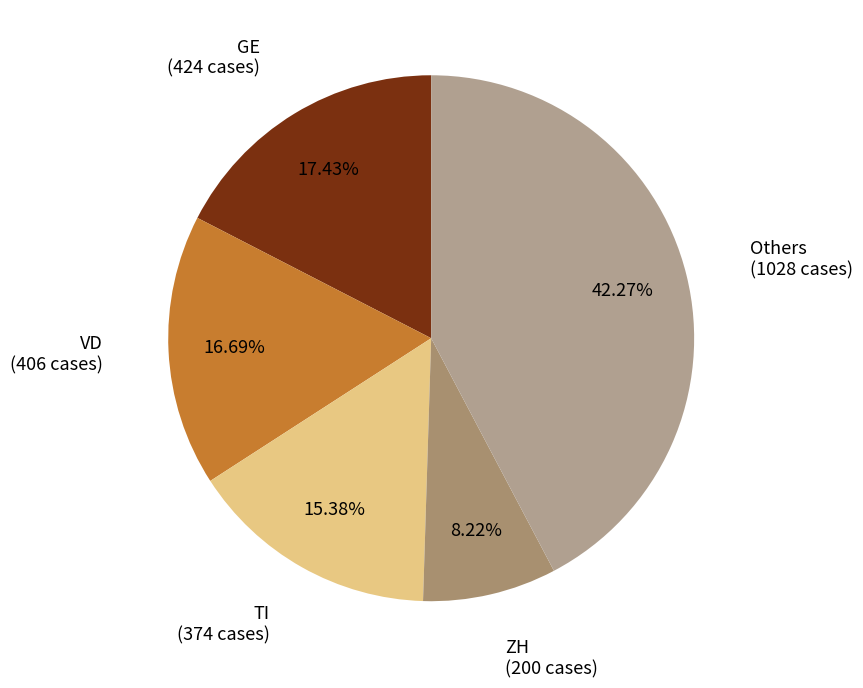

How many segments does this pie chart have?

5